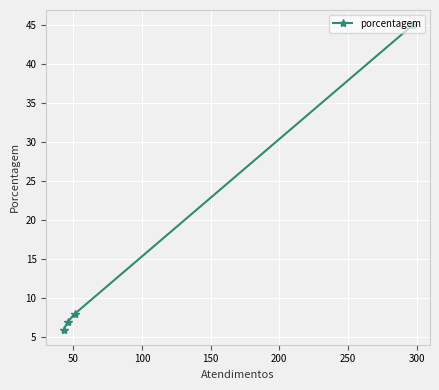

What is the maximum value shown in the chart?

45